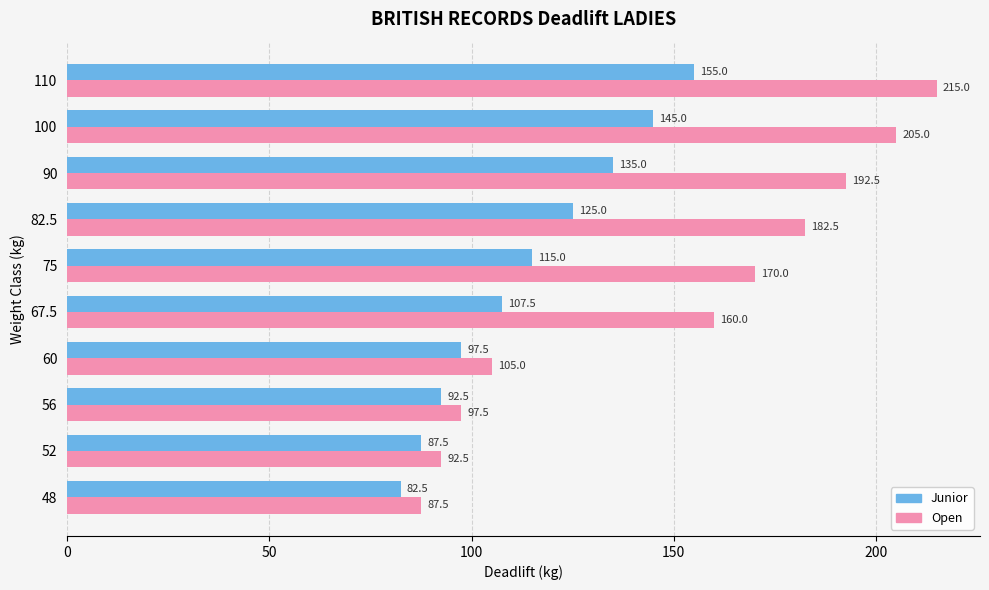

What is the sum of all Open values?

1507.5